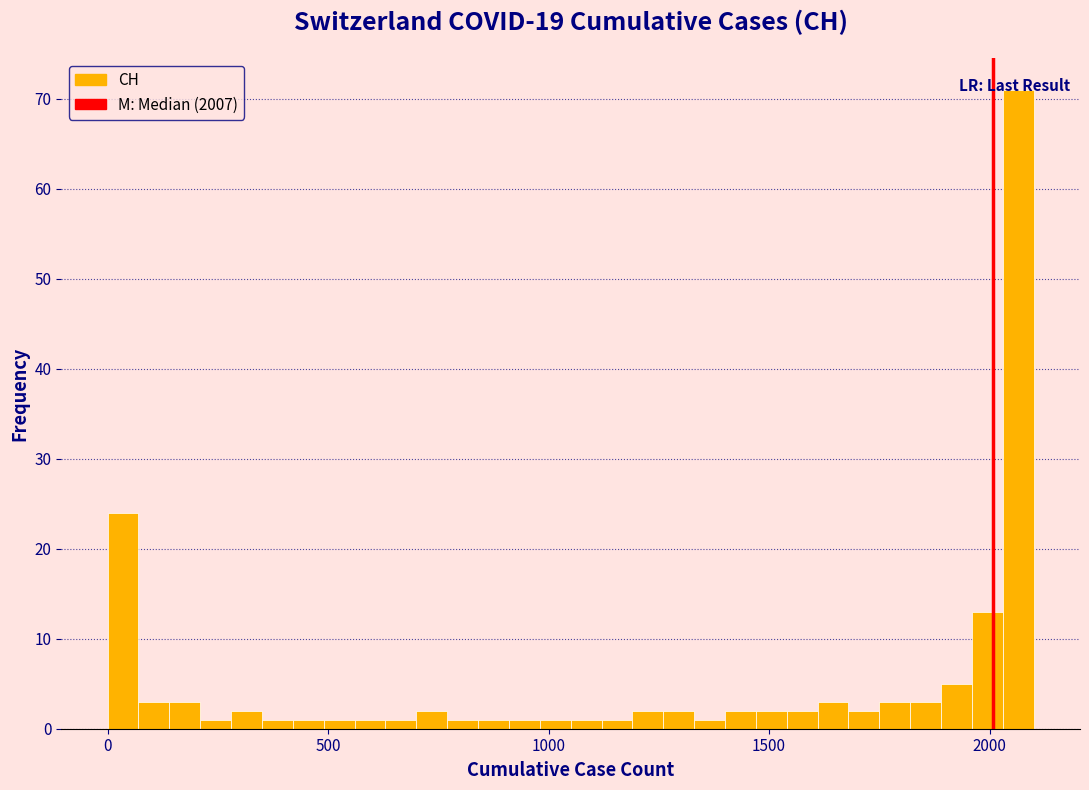

Read against the x-axis, roughly where is the centre of the tallest bar?

2050